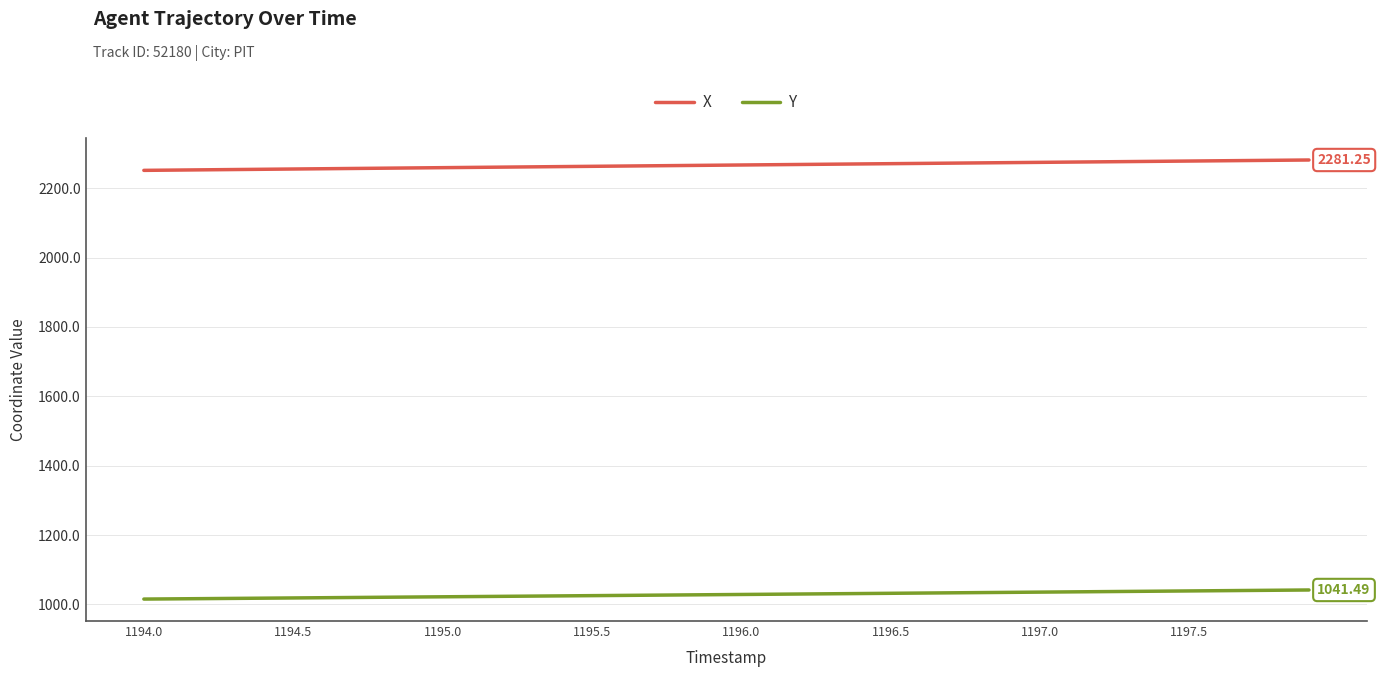

What is the average value of the X series?

2266.4